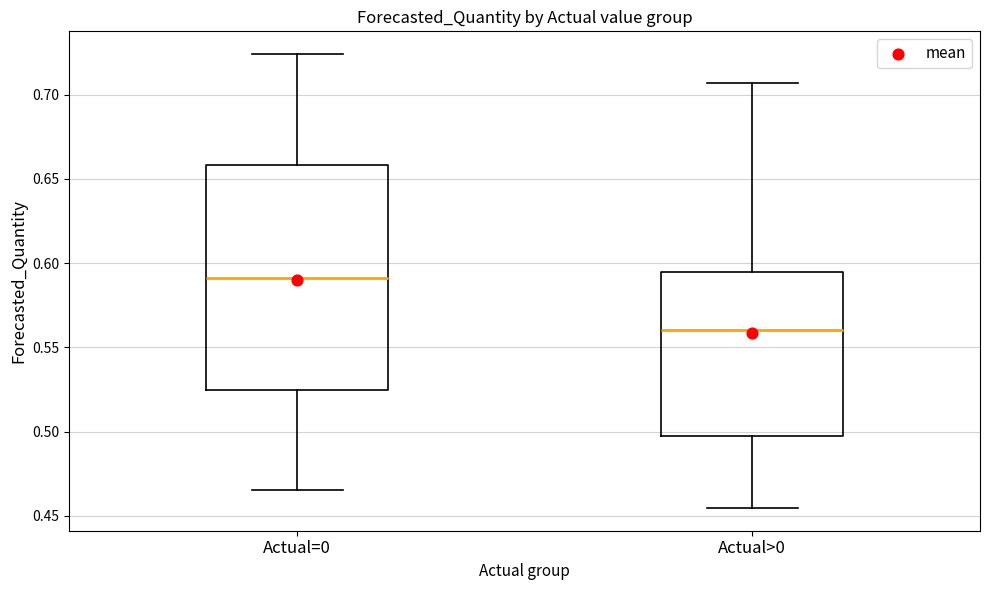

Comparing the boxes themselves (not the whiskers), which one is the tallest?

Actual=0